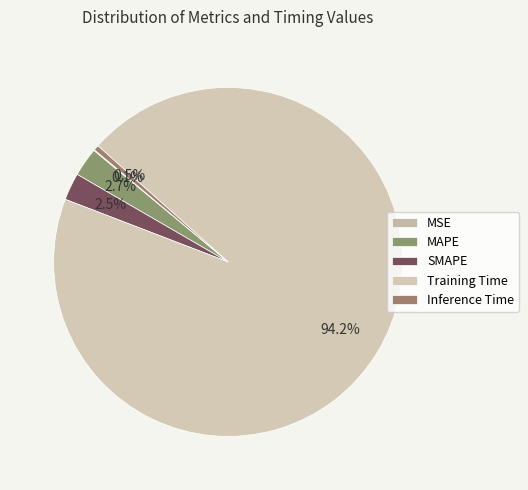

Is SMAPE the majority of the pie?

No